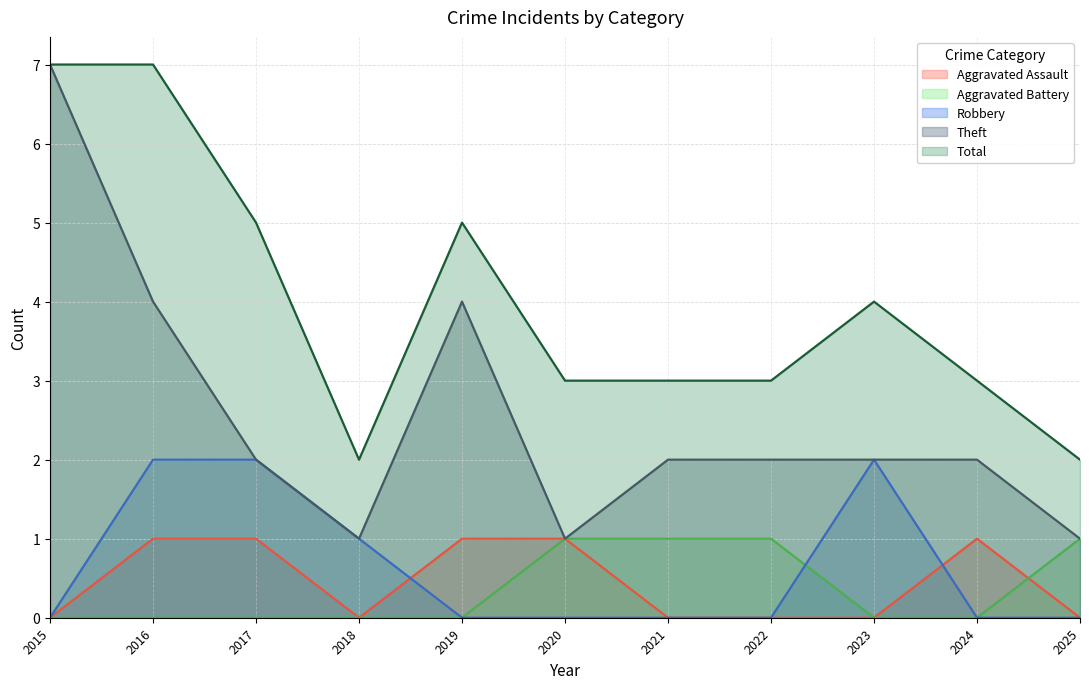

The Aggravated Battery series shows 1 at 2022. True or false?

True